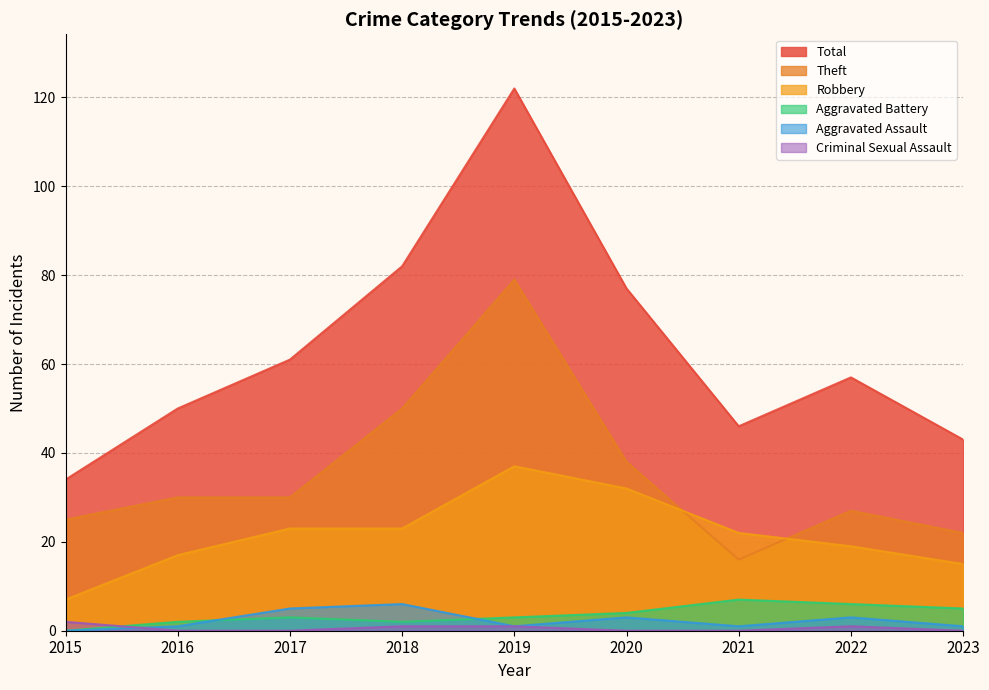

The value of Theft at 2019 is 121. True or false?

False